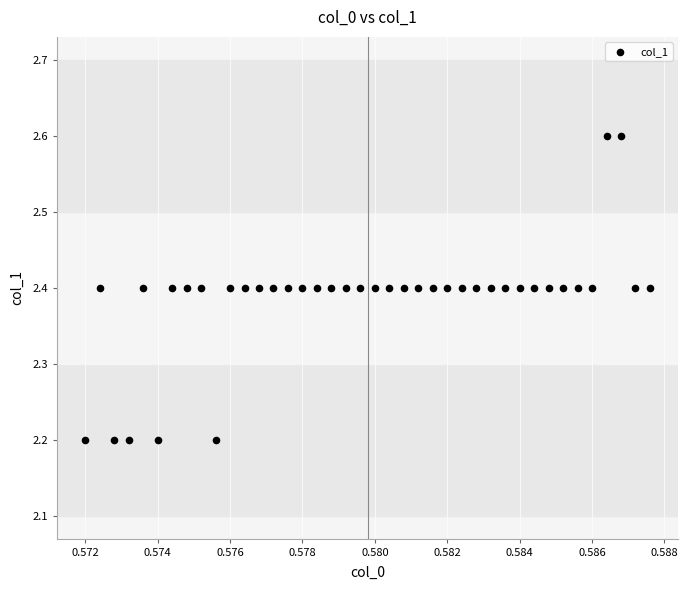

What is the range of Y values (max minus min)?

0.4